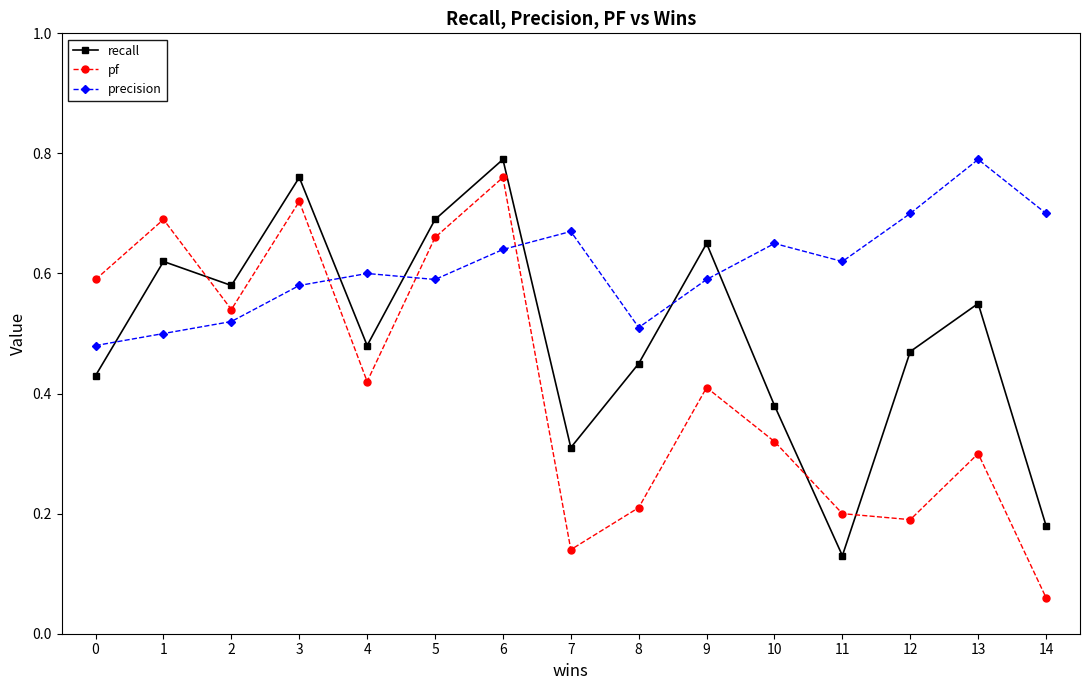

What is the sum of all precision values?

9.1